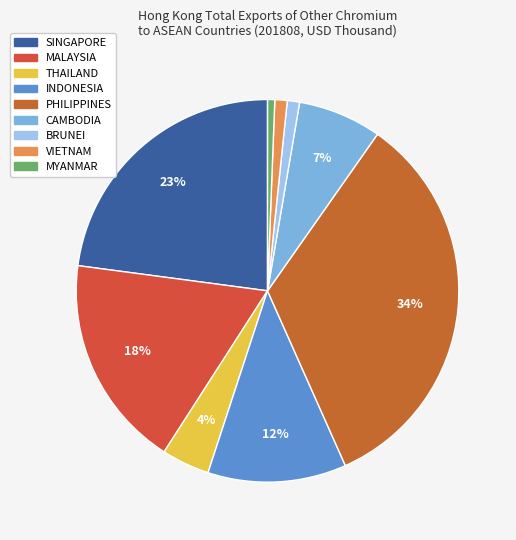

How many segments does this pie chart have?

9